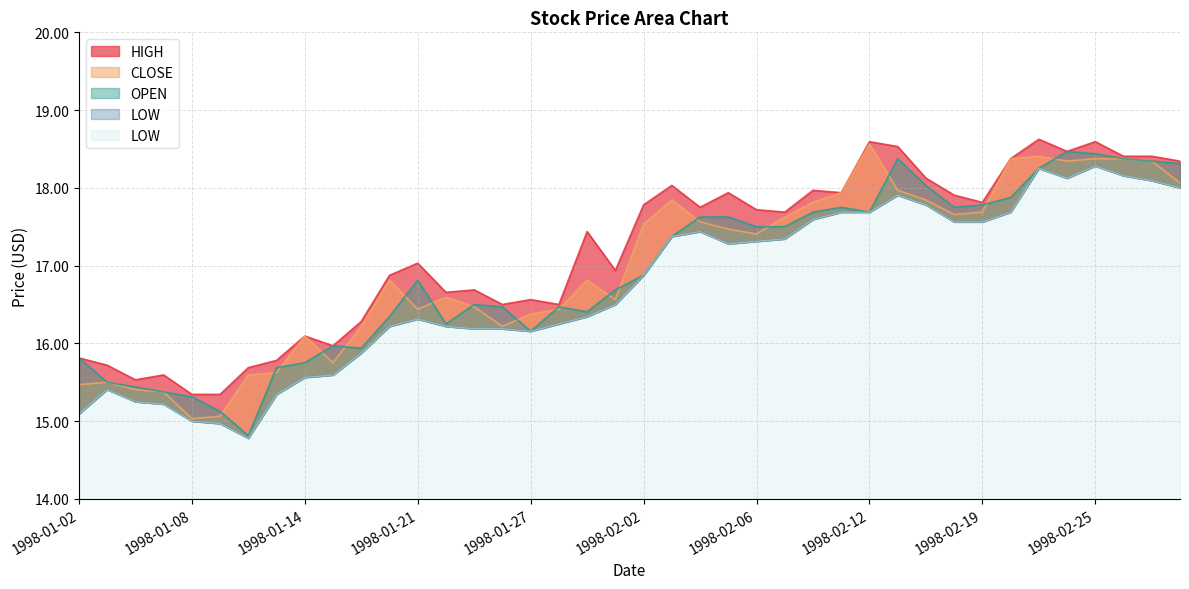

True or false: HIGH and LOW intersect in this chart.

False